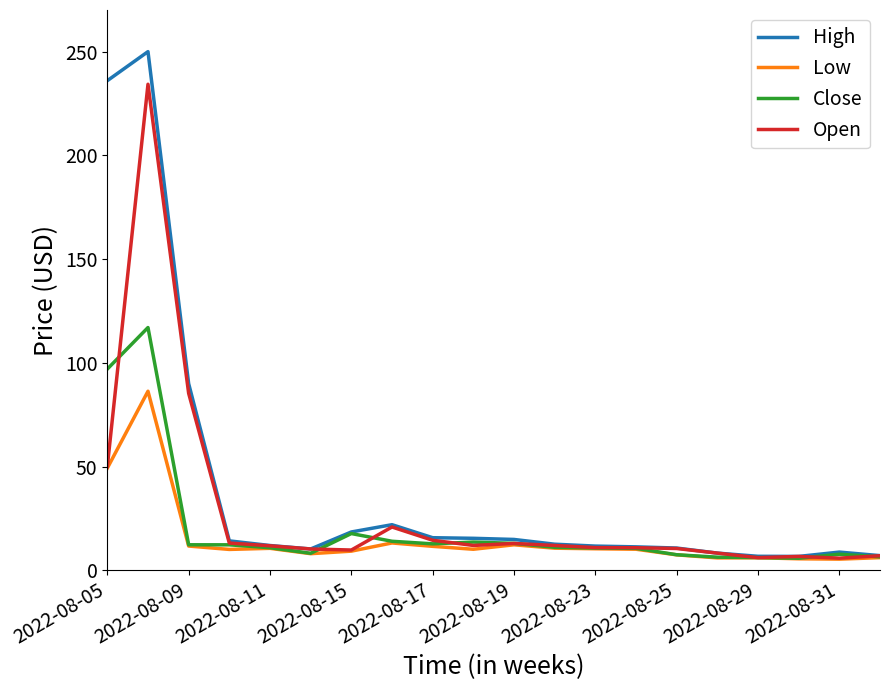

Rank the series by their maximum value, from highest to lowest.

High, Open, Close, Low